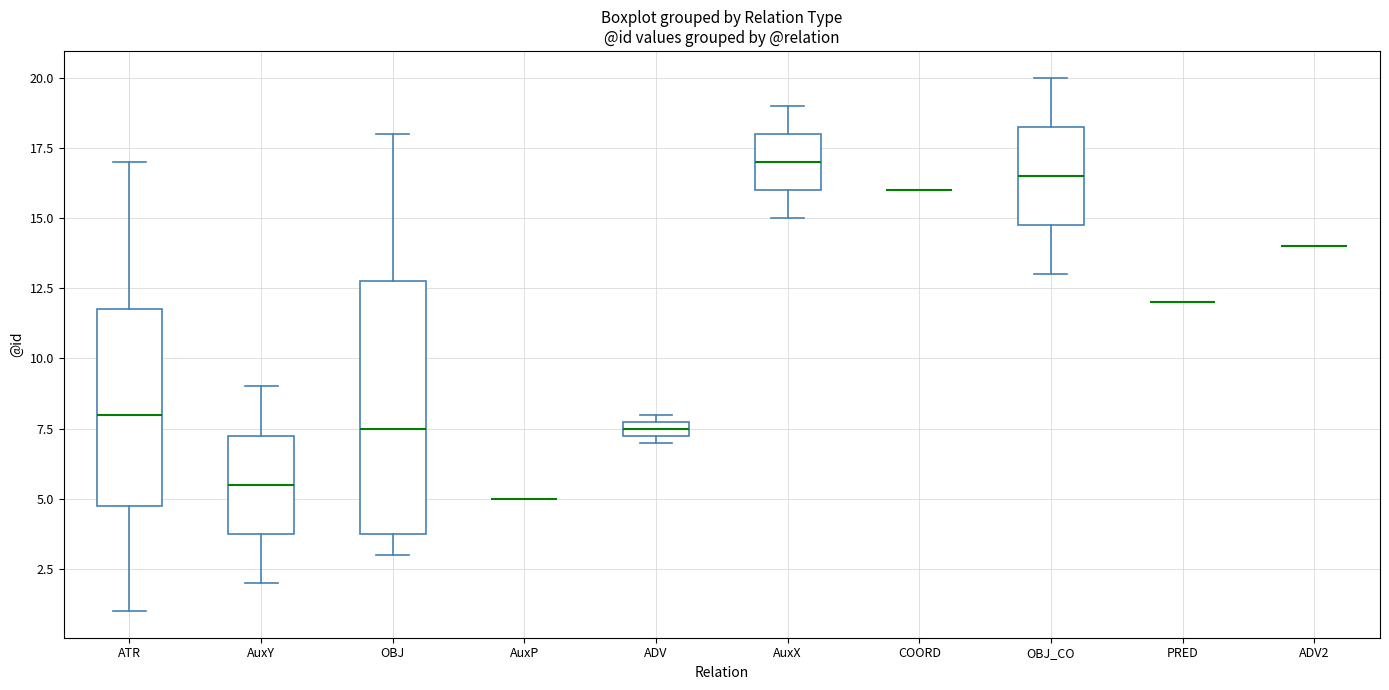

Which box is the tallest, from its lower edge to its upper edge?

OBJ